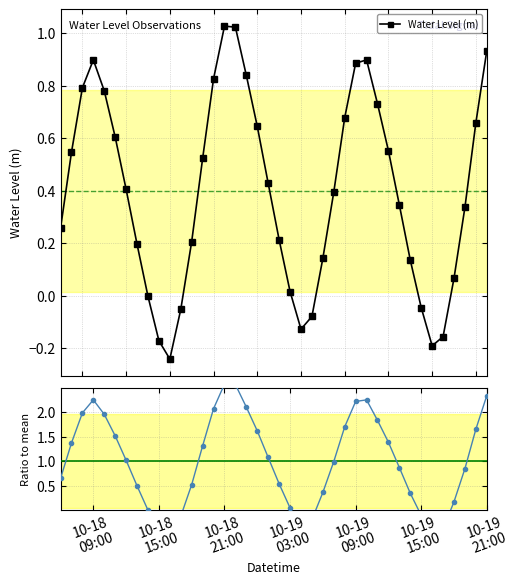

True or false: Ratio to mean and Water Level (m) intersect in this chart.

True